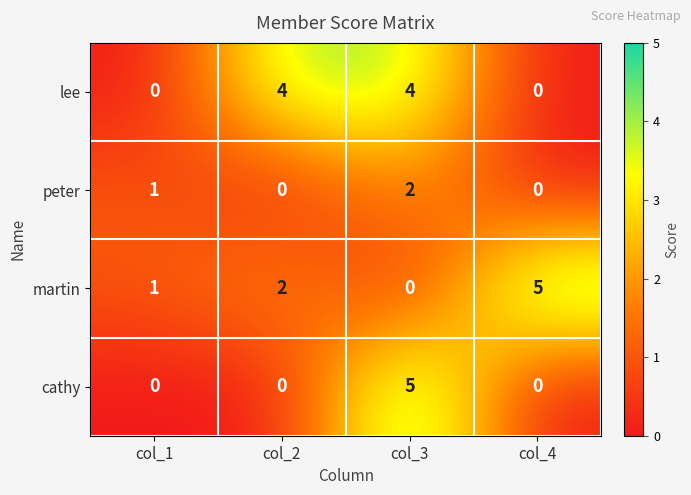

True or false: cathy has a value of 0 at col_4.

True